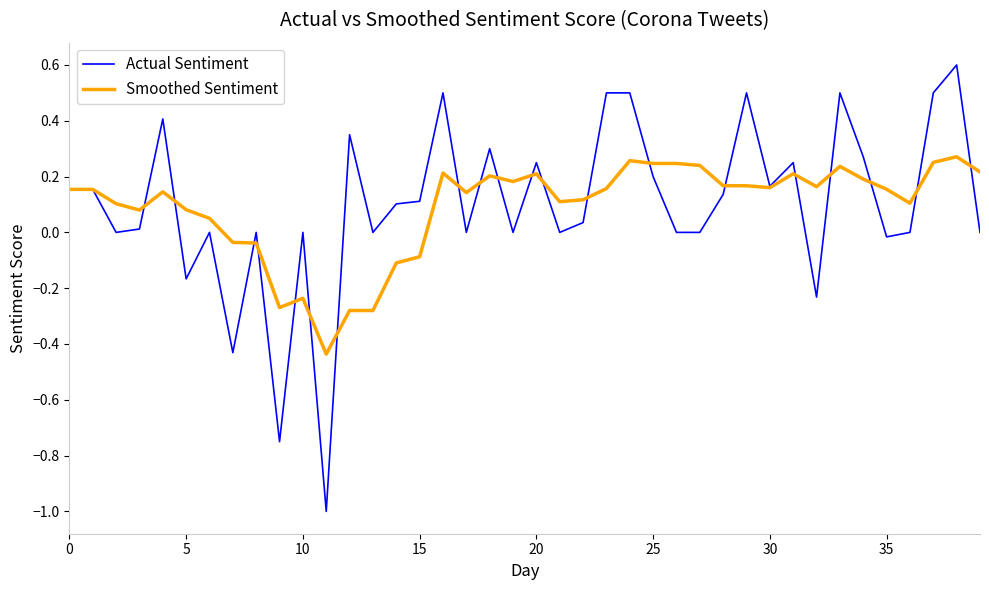

How many values in Smoothed Sentiment are below zero?

9